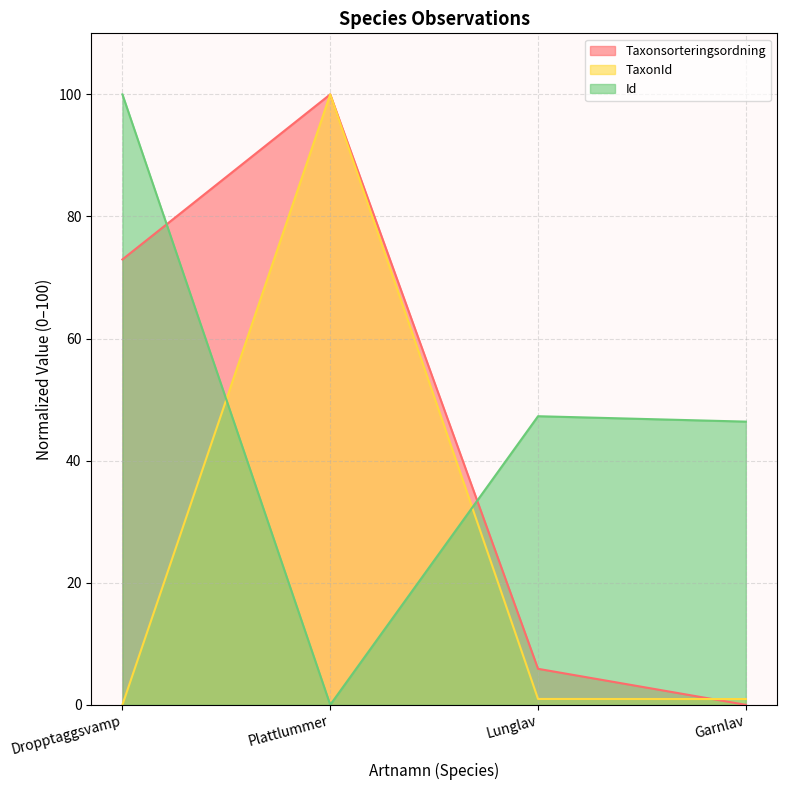

The Taxonsorteringsordning series shows 9.8 at Lunglav. True or false?

False